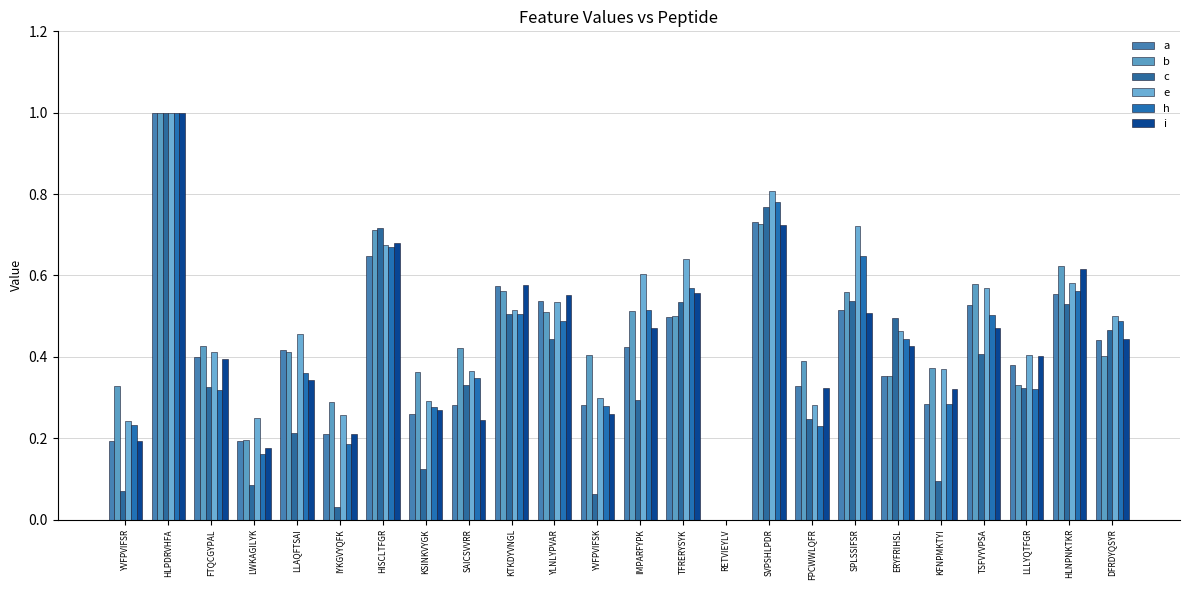

Rank the categories by b value from lowest to highest.

RETVIEYLV, LWKAGILYK, IYKGVYQFK, YVFPVIFSR, LLLYQTFGR, ERYFRIHSL, KSINKVYGK, KFNPMKTYI, FPCWWLQFR, DFRDYQSYR, YVFPVIFSK, LLAQFTSAI, SAICSVVRR, FTQCGYPAL, TFRERYSYK, YLNLYPVAR, IMPARFYPK, SPLSSIFSR, KTKDYVNGL, TSFVYVPSA, HLNPNKTKR, HISCLTFGR, SVPSHLPDR, HLPDRVHFA